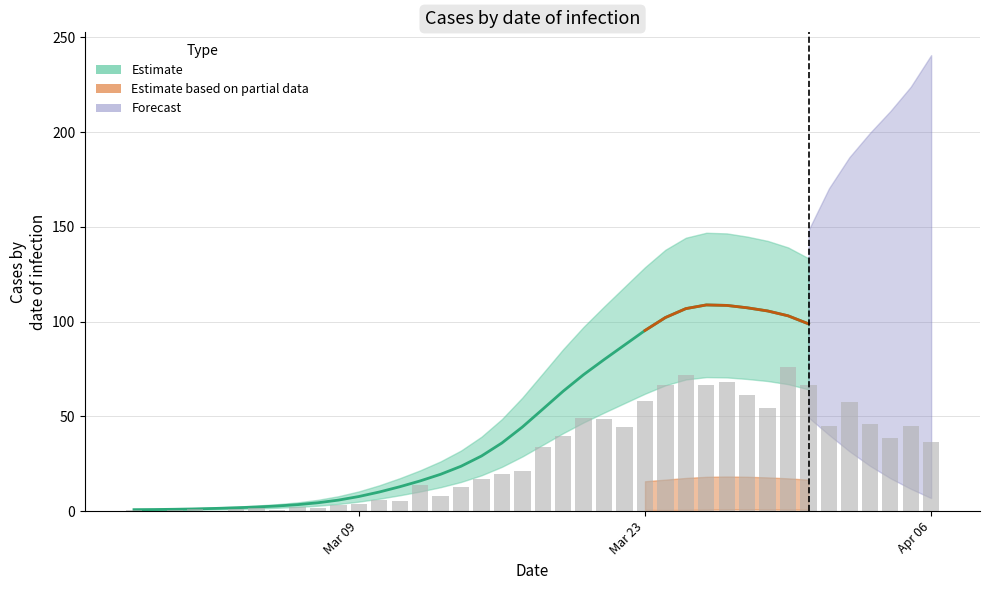

Rank the categories by value from lowest to highest.

2020-02-28, 2020-03-02, 2020-02-27, 2020-02-29, 2020-03-05, 2020-03-01, 2020-03-03, 2020-03-04, 2020-03-07, 2020-03-06, 2020-03-08, 2020-03-09, 2020-03-11, 2020-03-10, 2020-03-13, 2020-03-14, 2020-03-12, 2020-03-15, 2020-03-16, 2020-03-17, 2020-03-18, 2020-04-06, 2020-04-04, 2020-03-19, 2020-03-22, 2020-04-01, 2020-04-05, 2020-04-03, 2020-03-21, 2020-03-20, 2020-03-29, 2020-04-02, 2020-03-23, 2020-03-28, 2020-03-24, 2020-03-26, 2020-03-31, 2020-03-27, 2020-03-25, 2020-03-30